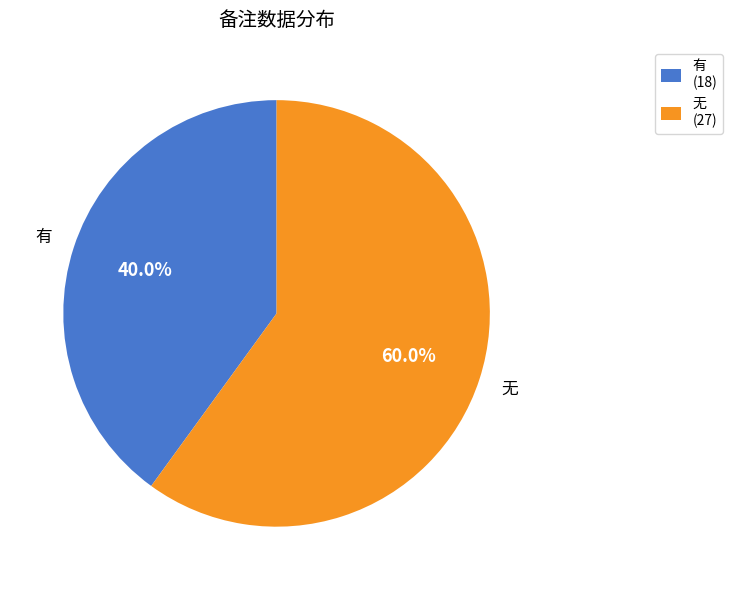

Is there any slice that represents more than half of the pie?

Yes